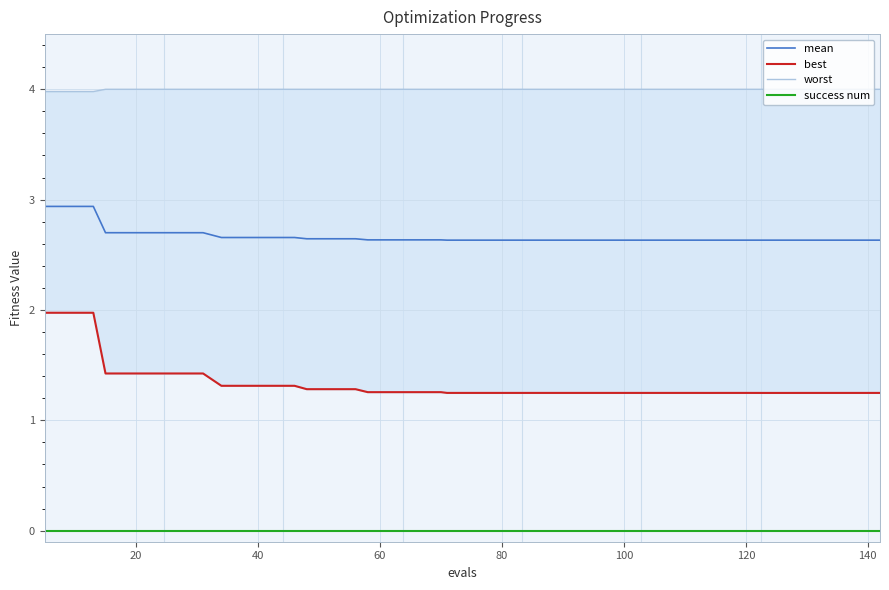

What is the sum of all worst values?

159.9